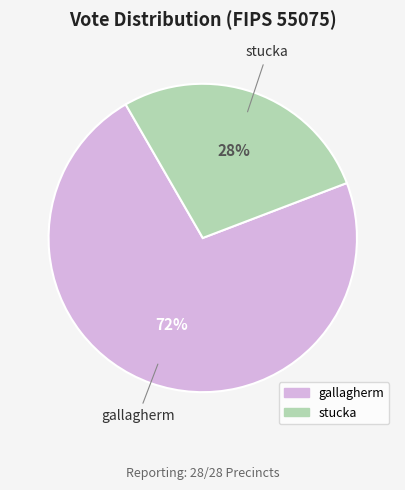

Is it true that stucka is 28% of the pie?

True